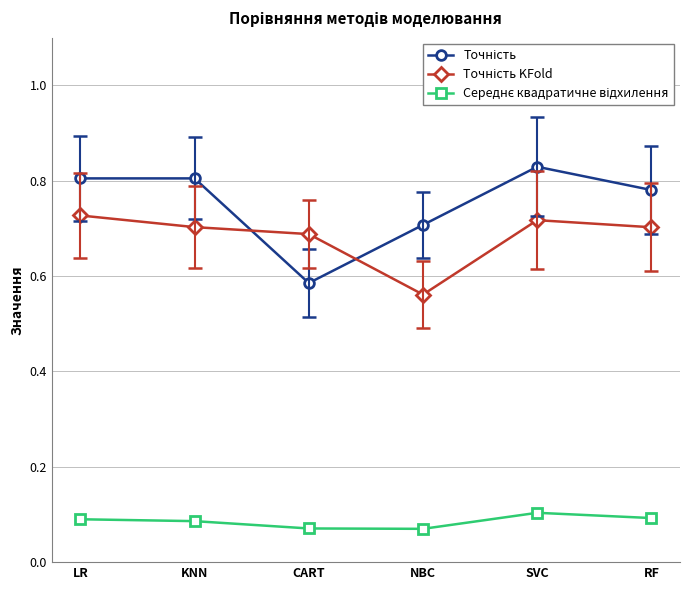

At which category does the chart reach its peak across all series?

SVC